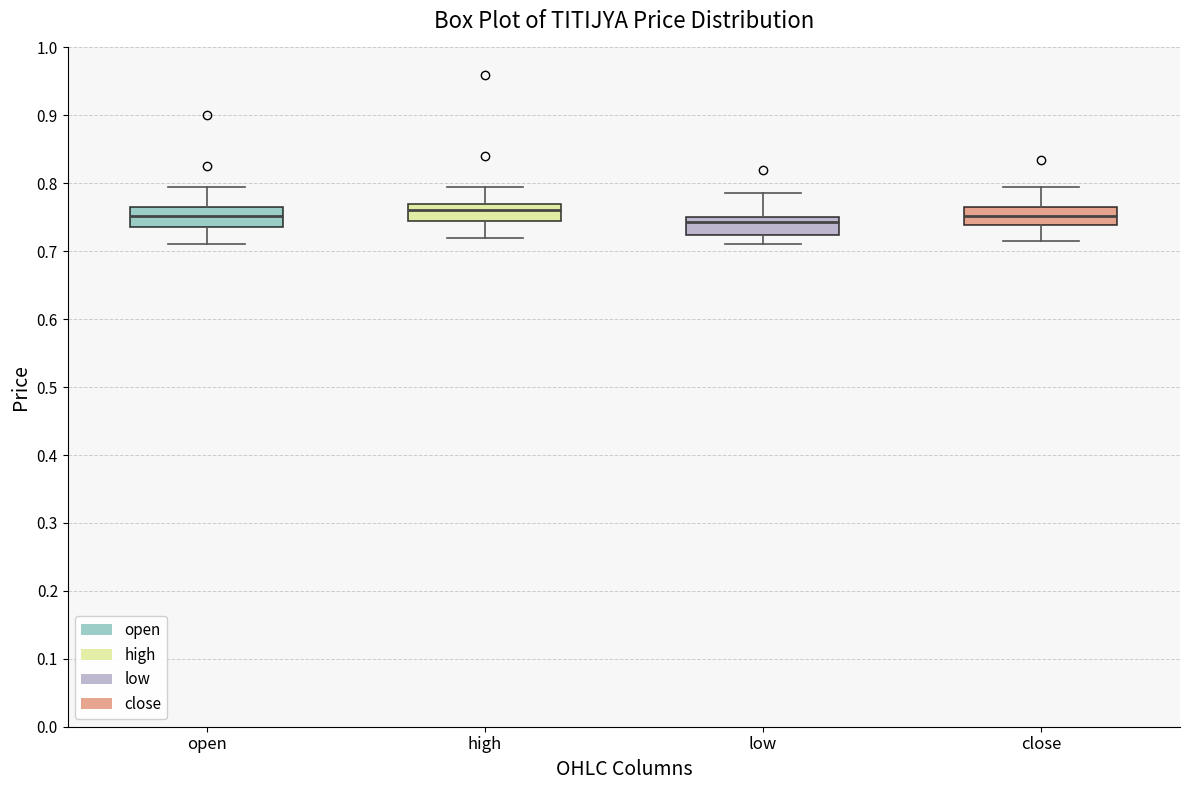

Where does the upper whisker of the box for low end on the y-axis? The values are not printed on the chart, so give them approximately, as read against the axis.

0.79